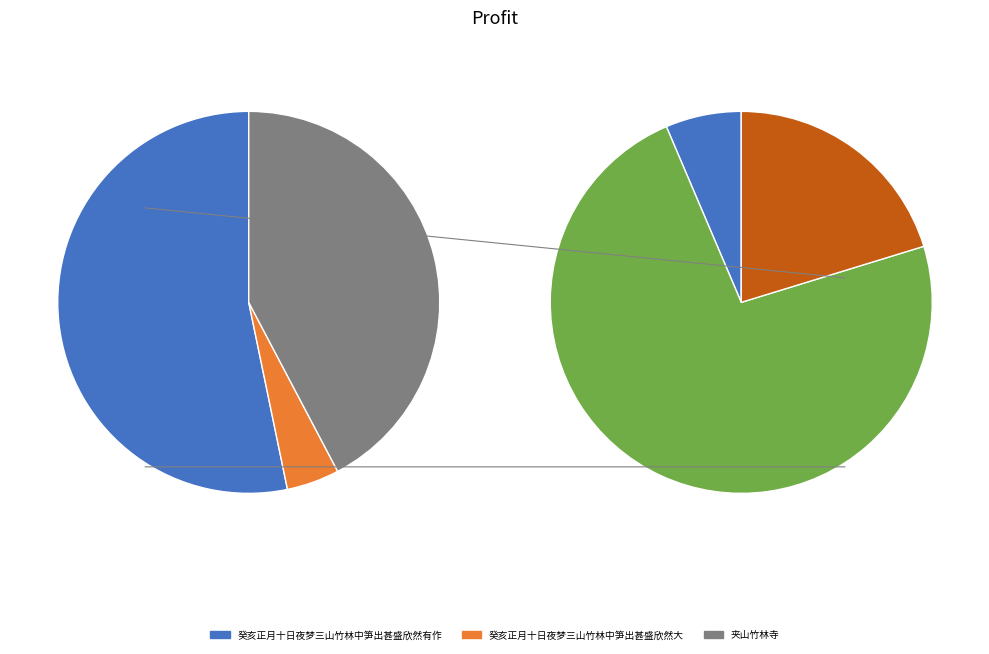

Combined, what portion of the pie is 癸亥正月十日夜梦三山竹林中笋出甚盛欣然有作 and 夹山竹林寺?

95.5%